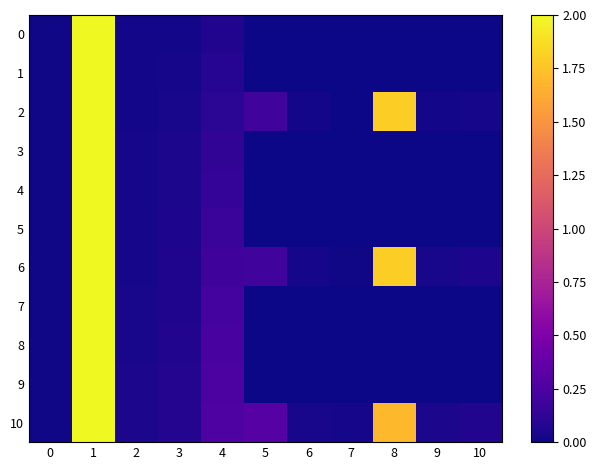

Reading left to right, list all the values displayed in this chart.

0: 0=0.0	1=2.0	2=0.0	3=0.0	4=0.1	5=0.0	6=0.0	7=0.0	8=0.0	9=0.0	10=0.0
1: 0=0.0	1=2.0	2=0.0	3=0.0	4=0.1	5=0.0	6=0.0	7=0.0	8=0.0	9=0.0	10=0.0
2: 0=0.0	1=2.0	2=0.0	3=0.0	4=0.1	5=0.2	6=0.0	7=0.0	8=1.8	9=0.0	10=0.0
3: 0=0.0	1=2.0	2=0.0	3=0.0	4=0.1	5=0.0	6=0.0	7=0.0	8=0.0	9=0.0	10=0.0
4: 0=0.0	1=2.0	2=0.0	3=0.0	4=0.1	5=0.0	6=0.0	7=0.0	8=0.0	9=0.0	10=0.0
5: 0=0.0	1=2.0	2=0.0	3=0.1	4=0.2	5=0.0	6=0.0	7=0.0	8=0.0	9=0.0	10=0.0
6: 0=0.0	1=2.0	2=0.0	3=0.1	4=0.2	5=0.2	6=0.0	7=0.0	8=1.8	9=0.0	10=0.1
7: 0=0.0	1=2.0	2=0.0	3=0.1	4=0.2	5=0.0	6=0.0	7=0.0	8=0.0	9=0.0	10=0.0
8: 0=0.0	1=2.0	2=0.0	3=0.1	4=0.2	5=0.0	6=0.0	7=0.0	8=0.0	9=0.0	10=0.0
9: 0=0.0	1=2.0	2=0.0	3=0.1	4=0.3	5=0.0	6=0.0	7=0.0	8=0.0	9=0.0	10=0.0
10: 0=0.0	1=2.0	2=0.0	3=0.1	4=0.3	5=0.3	6=0.0	7=0.0	8=1.7	9=0.0	10=0.1